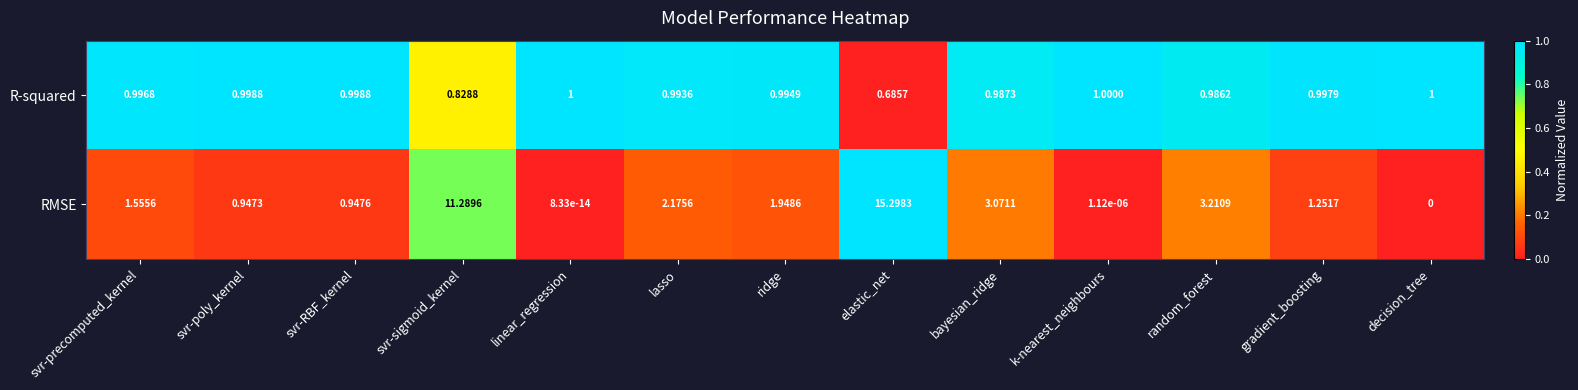

Between svr-precomputed_kernel and decision_tree, which series saw the biggest shift?

RMSE